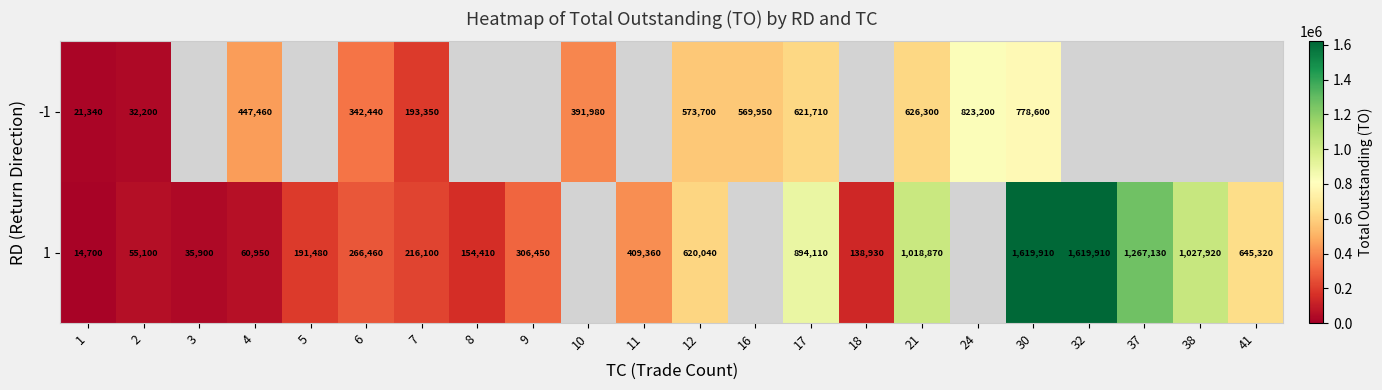

The 1 series shows 191527 at 17. True or false?

False